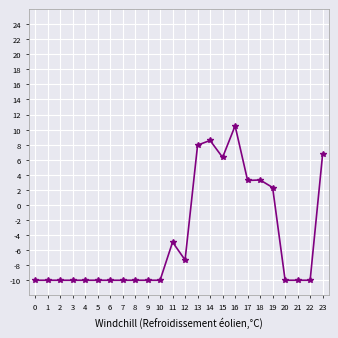

What is the sum of all values?

-103.3